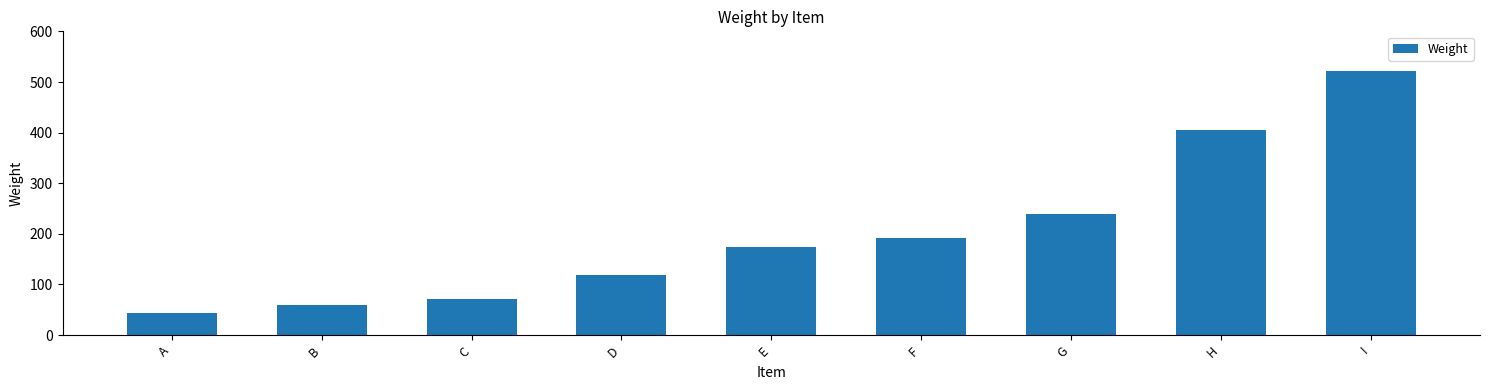

What is the average value?

203